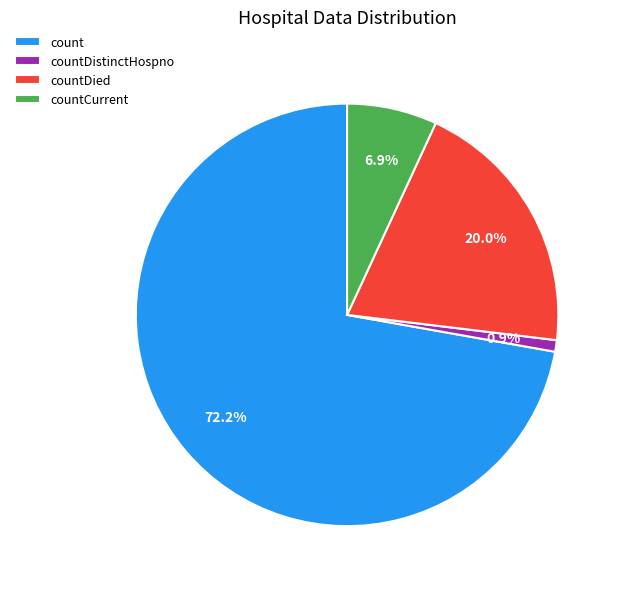

What is the smallest slice in the pie chart?

countDistinctHospno